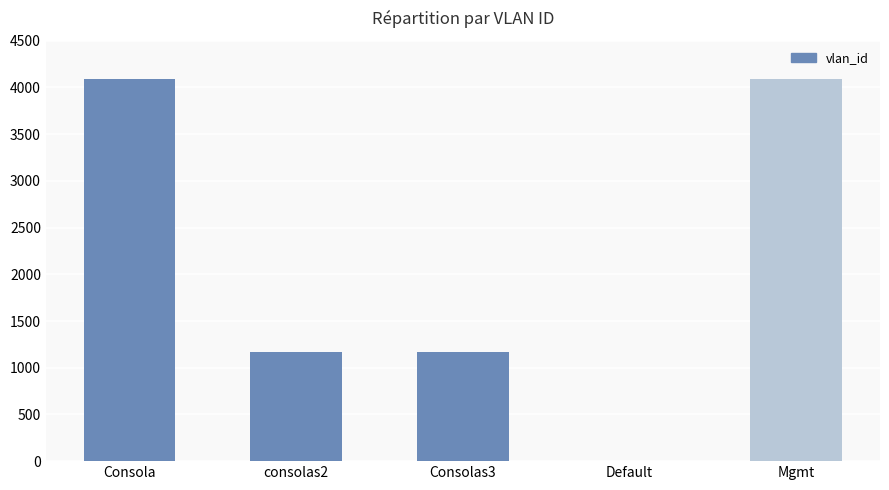

Which has a higher value, Consola or Consolas3?

Consola